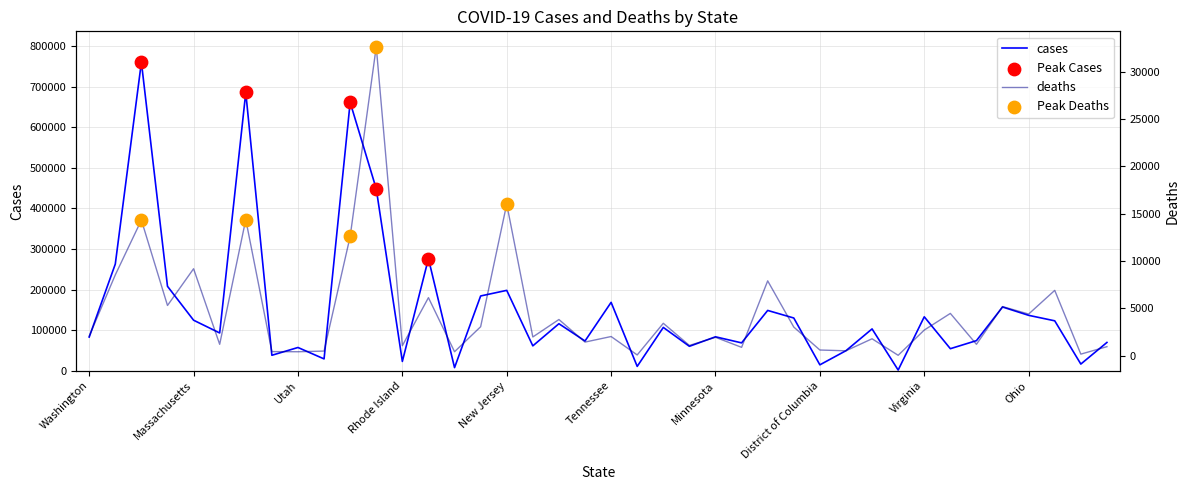

Which series has the largest total across all categories?

cases